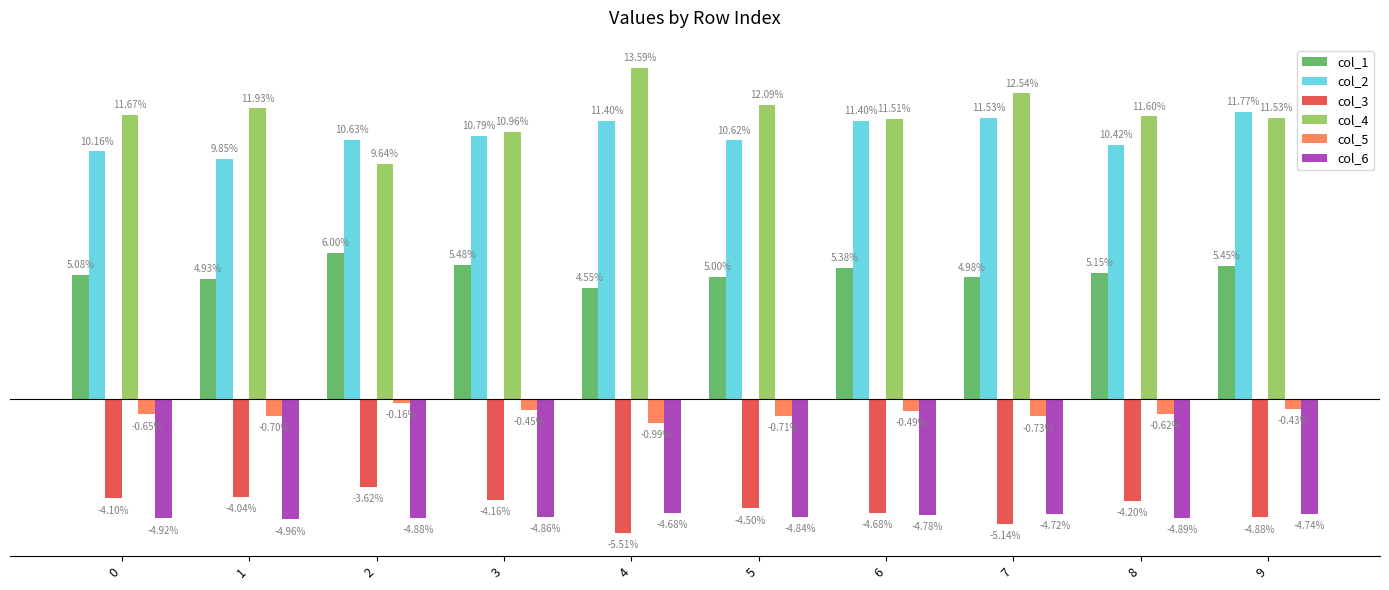

Are the bars horizontal?

No